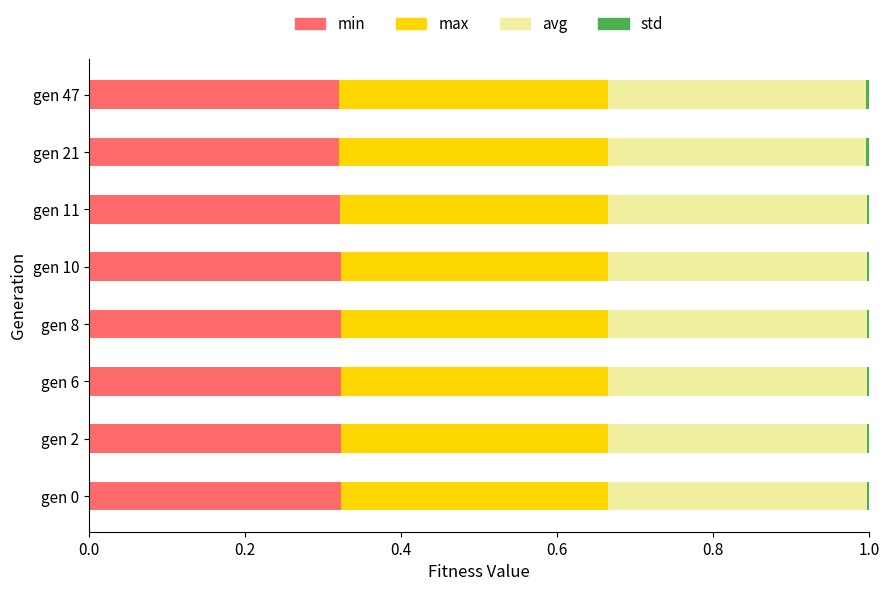

What position from the left is 0.6?

4